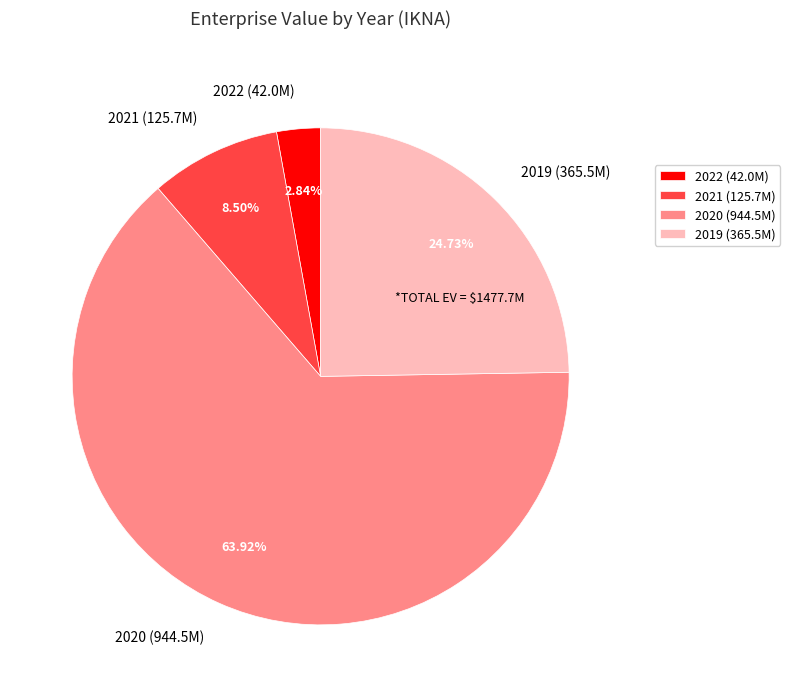

Do 2022 and 2020 together represent more than half of the pie?

Yes